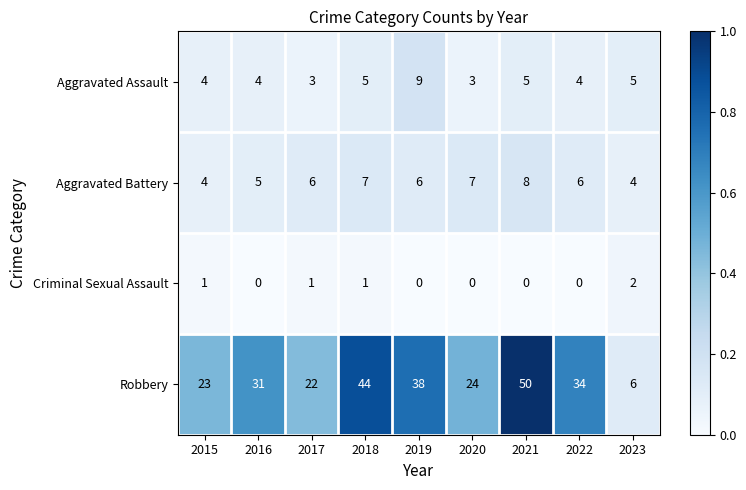

Which series changed the most between 2016 and 2019?

Robbery